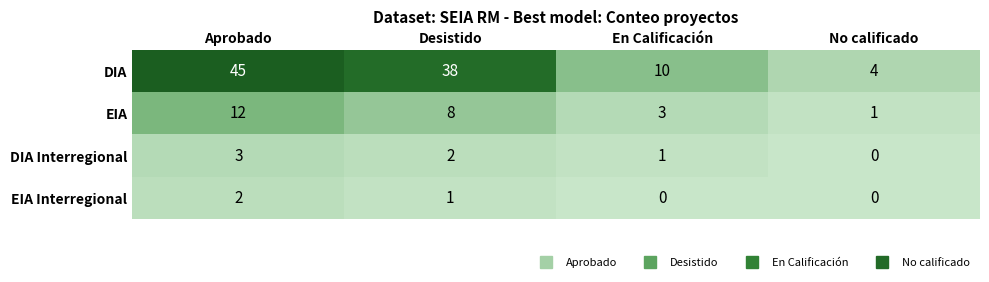

What is the spread (max minus min) of values at Desistido?

37